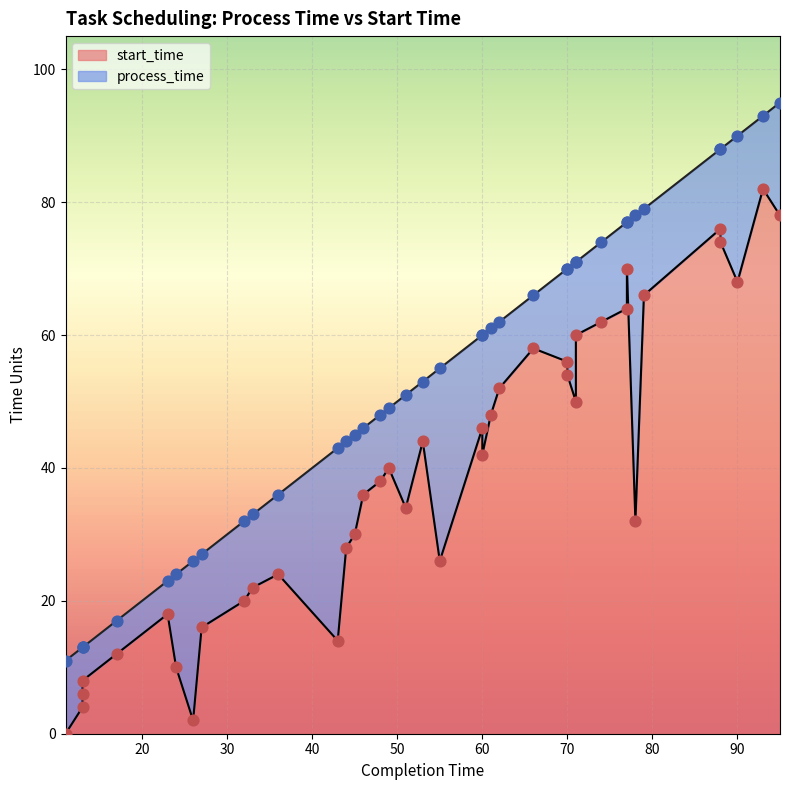

Approximately how many times larger is the value at 51 compared to 70?

0.6